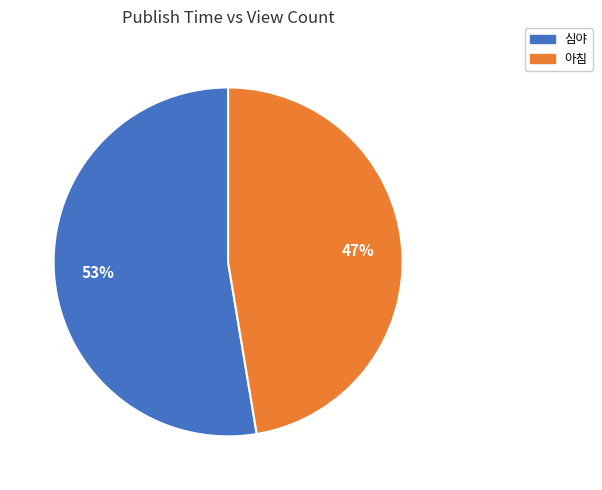

To the nearest percent, what portion does 아침 represent?

47%